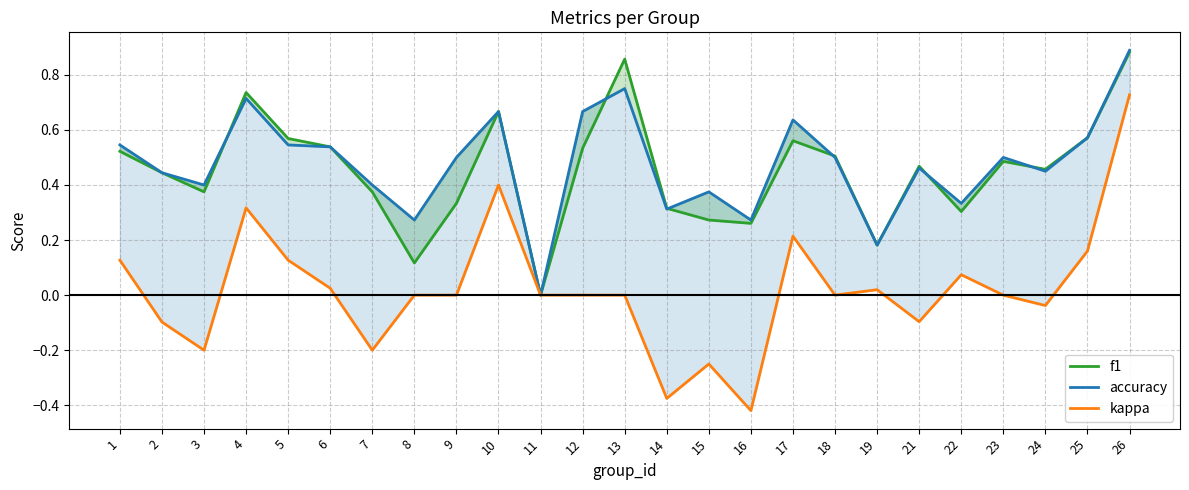

What is the difference between the maximum and minimum values in the f1 series?

0.9